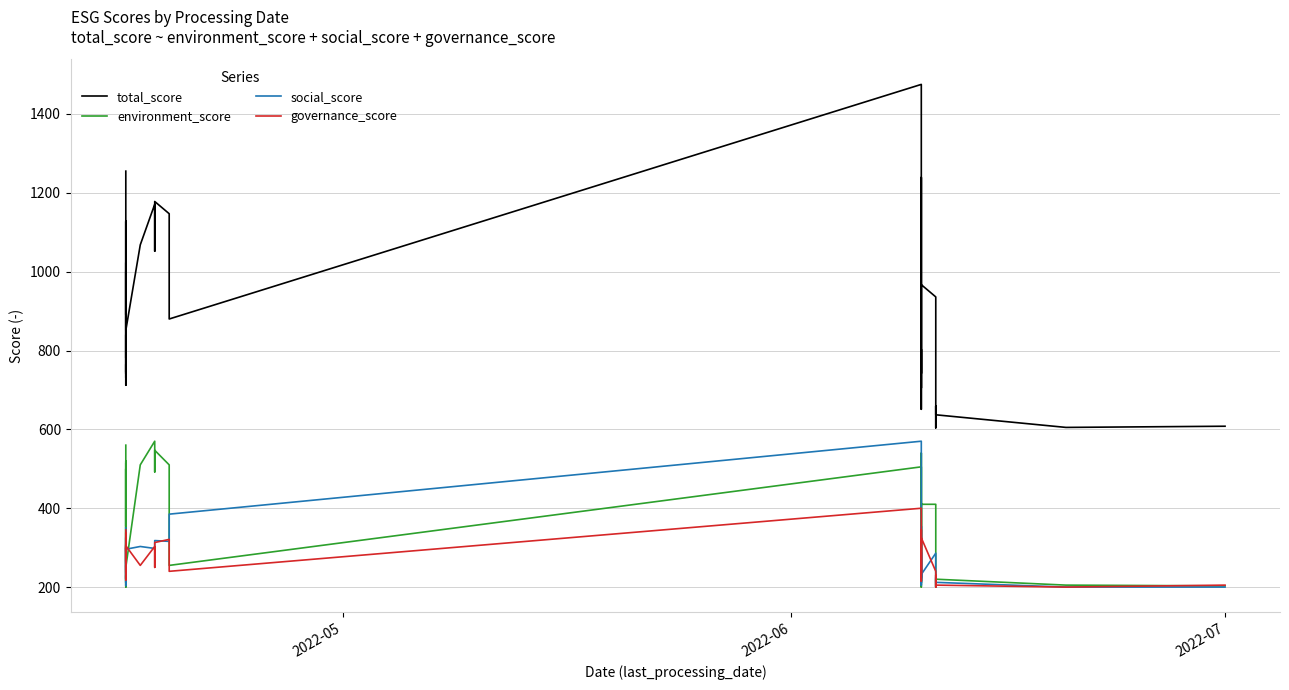

Rank the series by their maximum value, from lowest to highest.

governance_score, environment_score, social_score, total_score